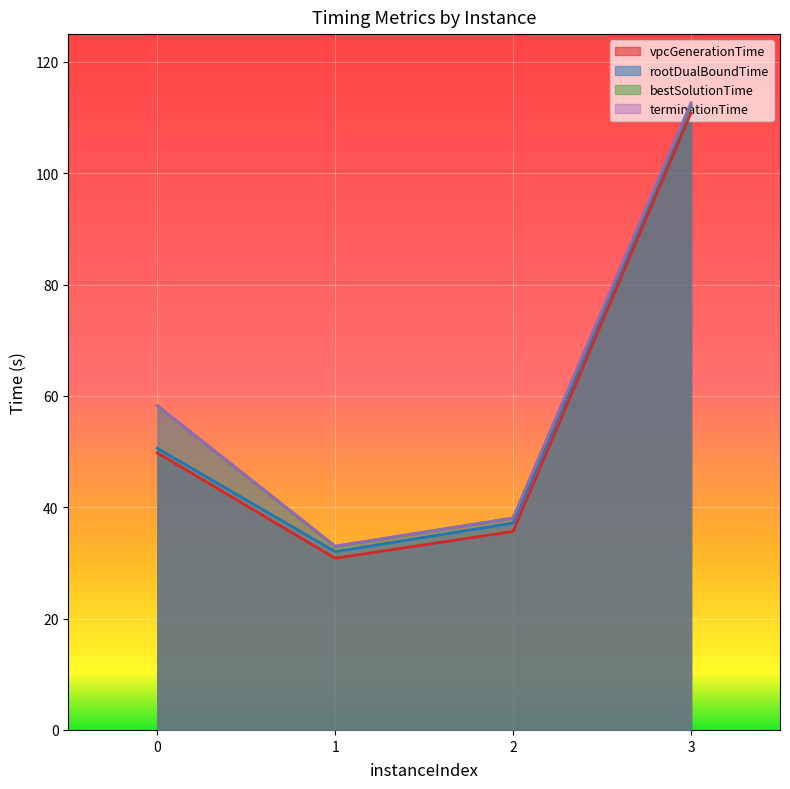

How many data points in rootDualBoundTime are above 50?

2